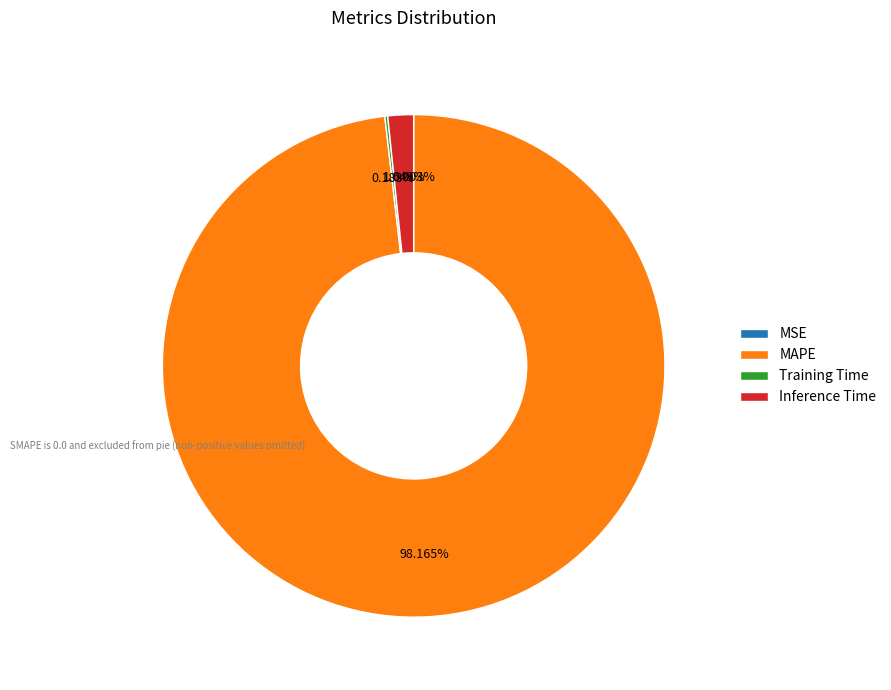

Which category accounts for the majority?

MAPE